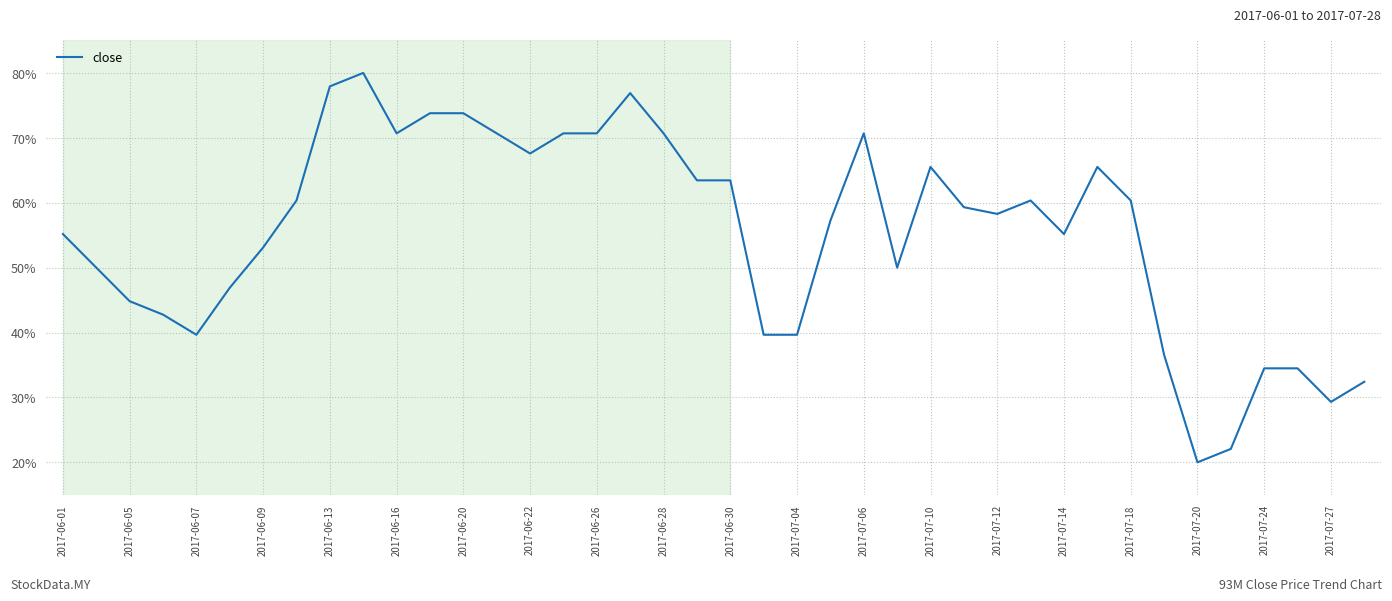

What is the smallest value displayed?

20.0